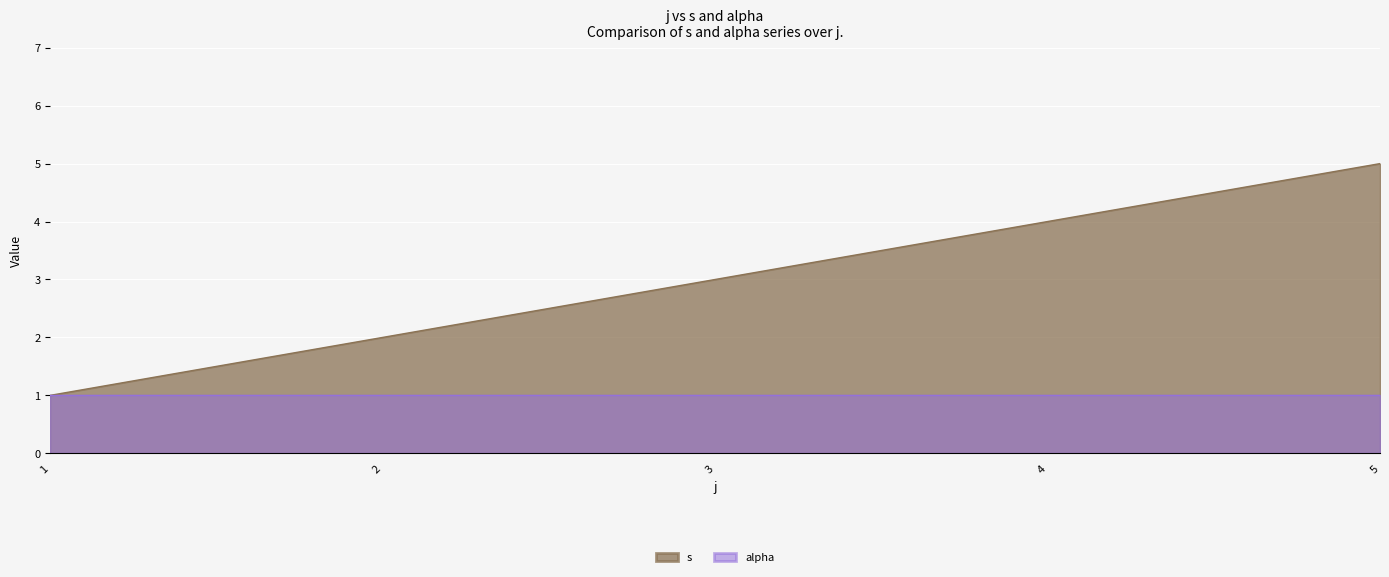

Count the number of categories in the chart.

5